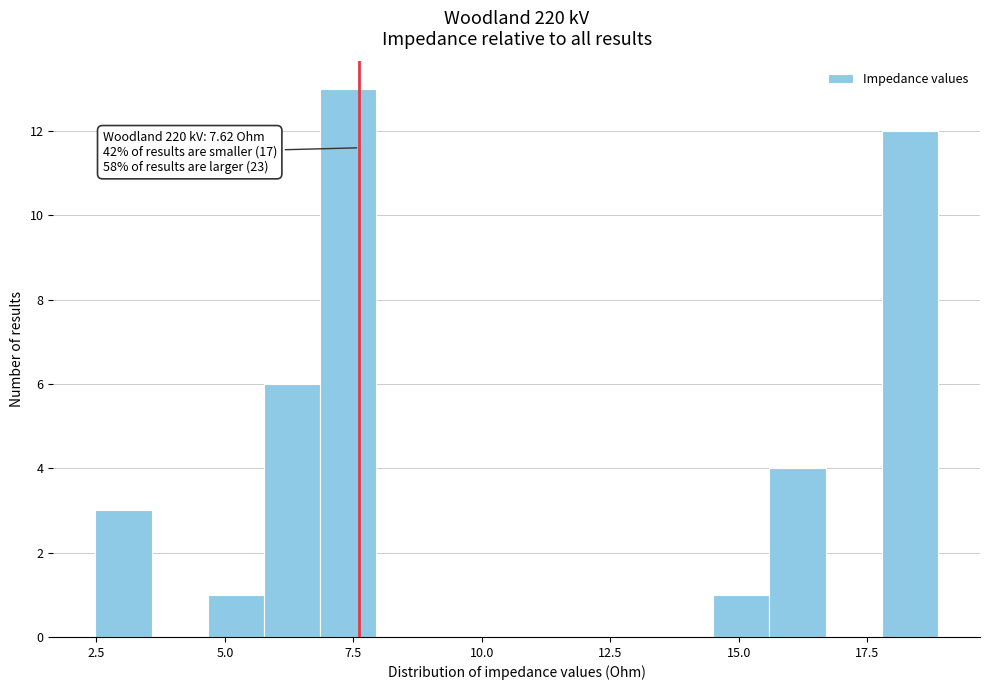

Read against the x-axis, roughly where is the centre of the tallest bar?

7.5